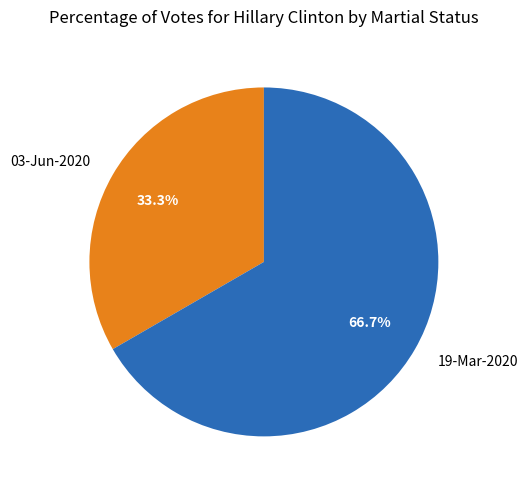

To the nearest percent, what portion does 19-Mar-2020 represent?

67%